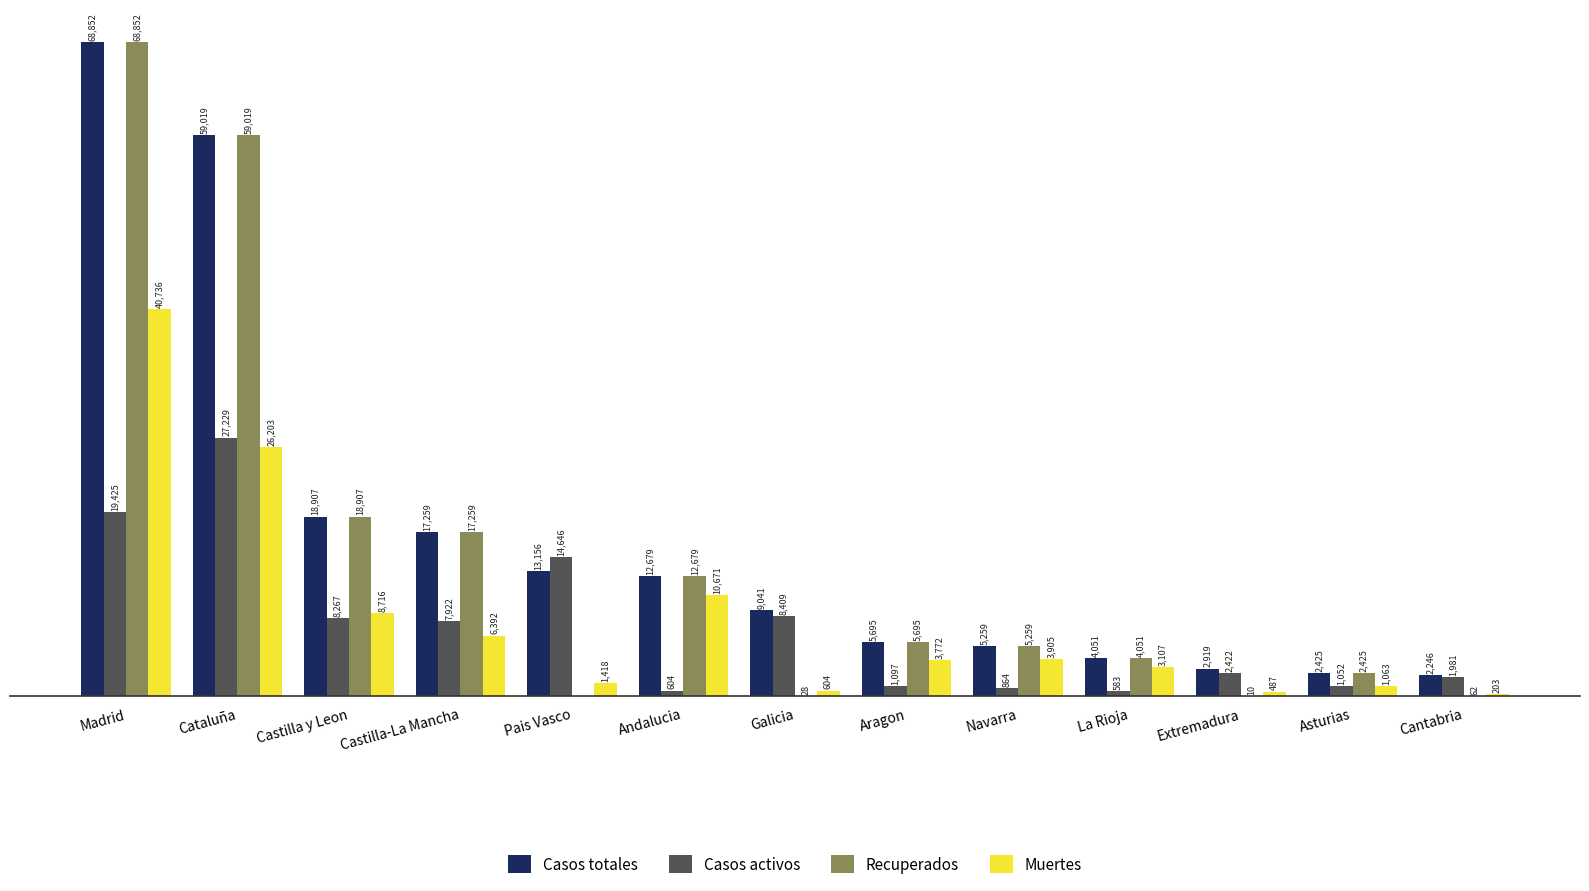

Which series has the largest total across all categories?

Casos totales